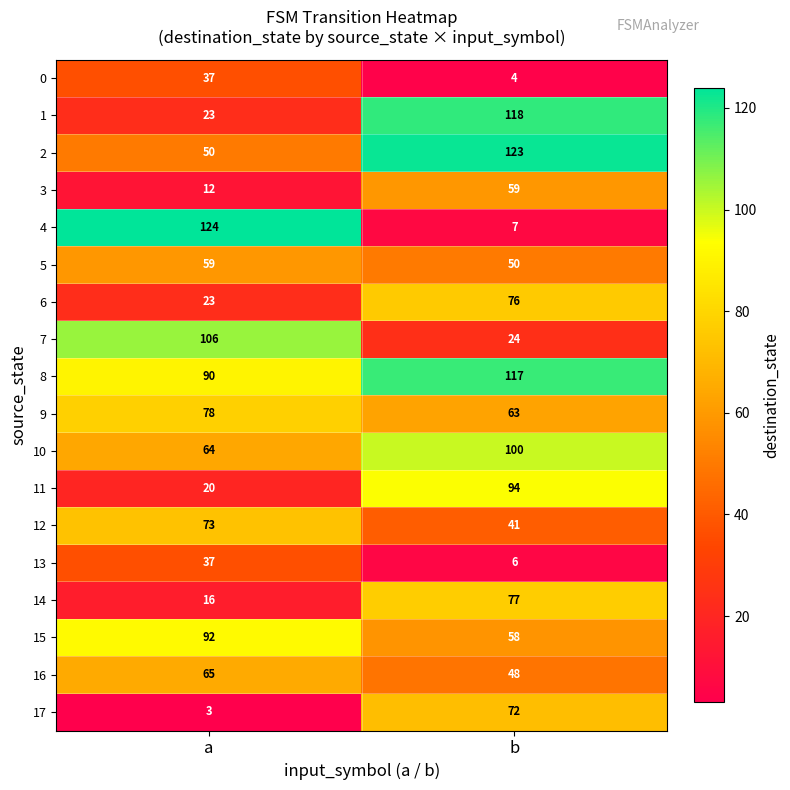

At how many categories does at least one series exceed 61?

2